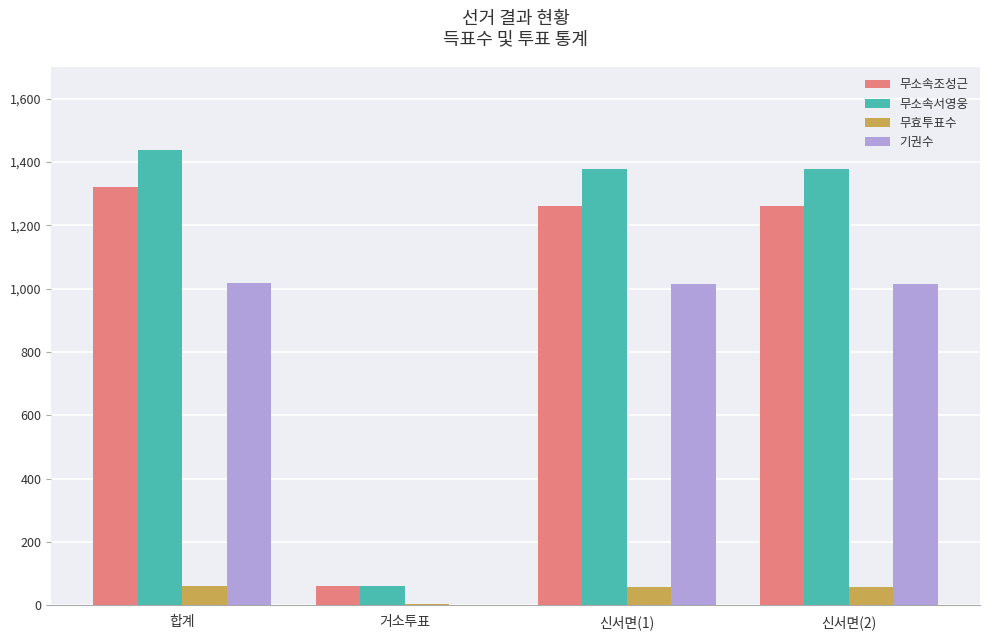

What is the total value across all series at 합계?

3842